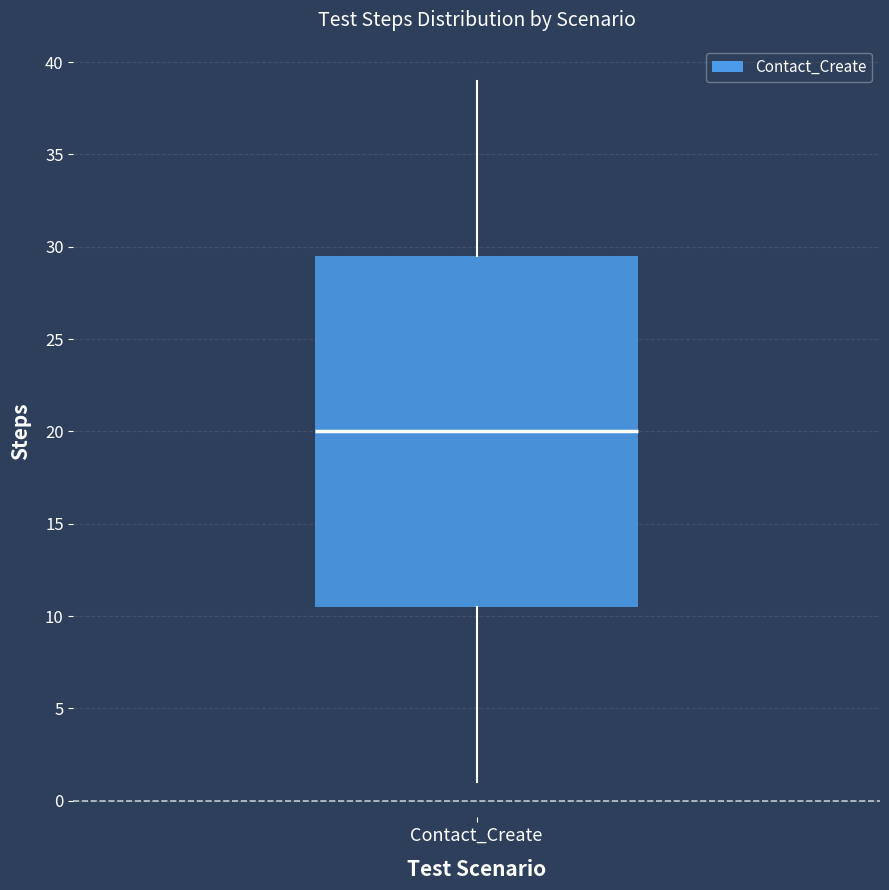

Read this box plot against the y-axis: the position of the median line, the range covered by the box, and the ends of both whiskers. The values are not printed on the chart, so give them approximately, as read against the axis.

median 20.0, box 10.5 to 29.5, whiskers 1.0 to 39.0